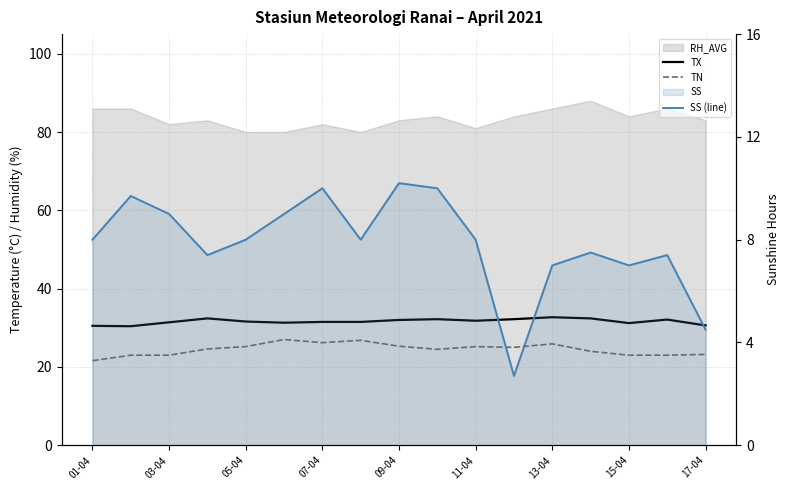

What is the sum of all TN values?

416.5